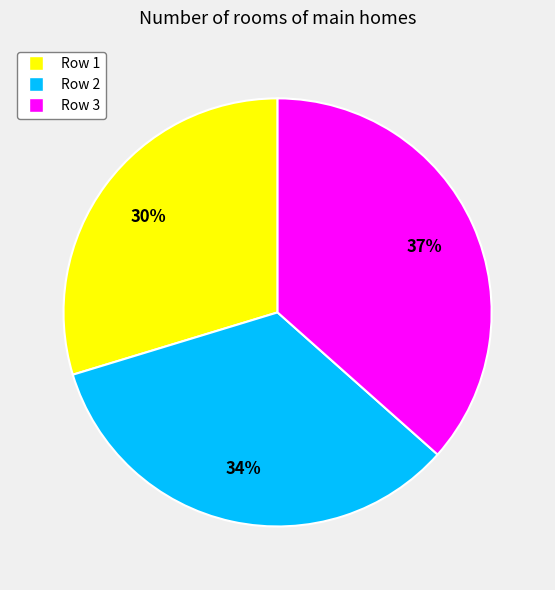

Does any single category account for the majority?

No